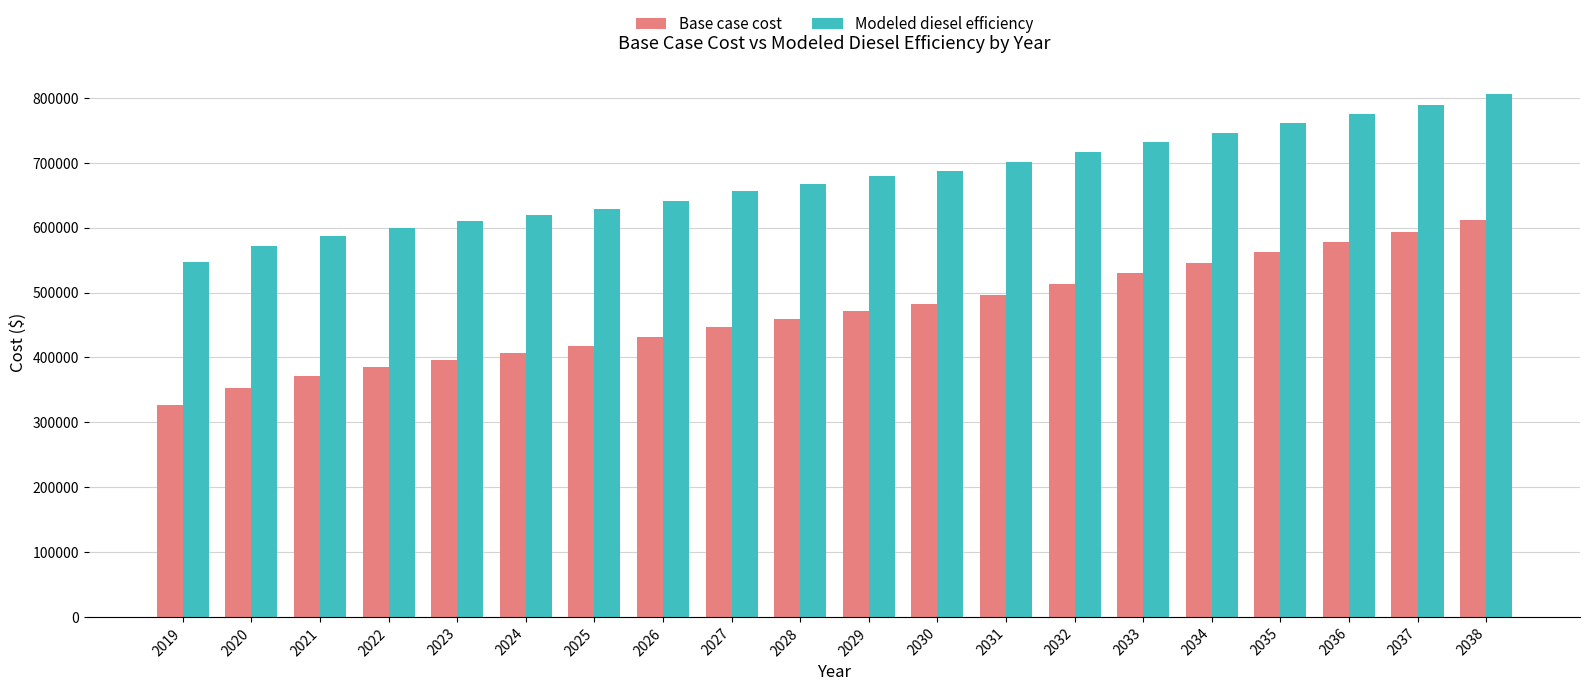

Read the Base case cost value at 2022.

384981.9